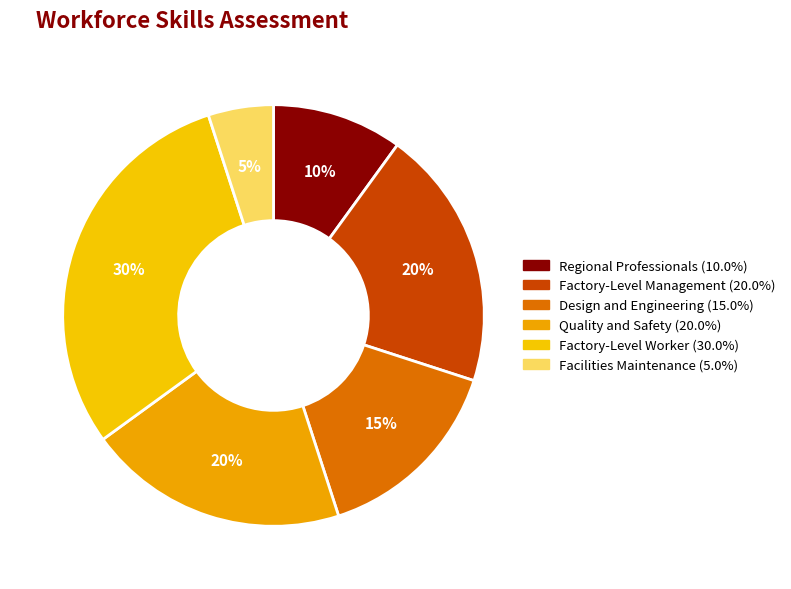

What is the ratio of the value at Factory-Level Worker to the value at Regional Professionals?

3.0